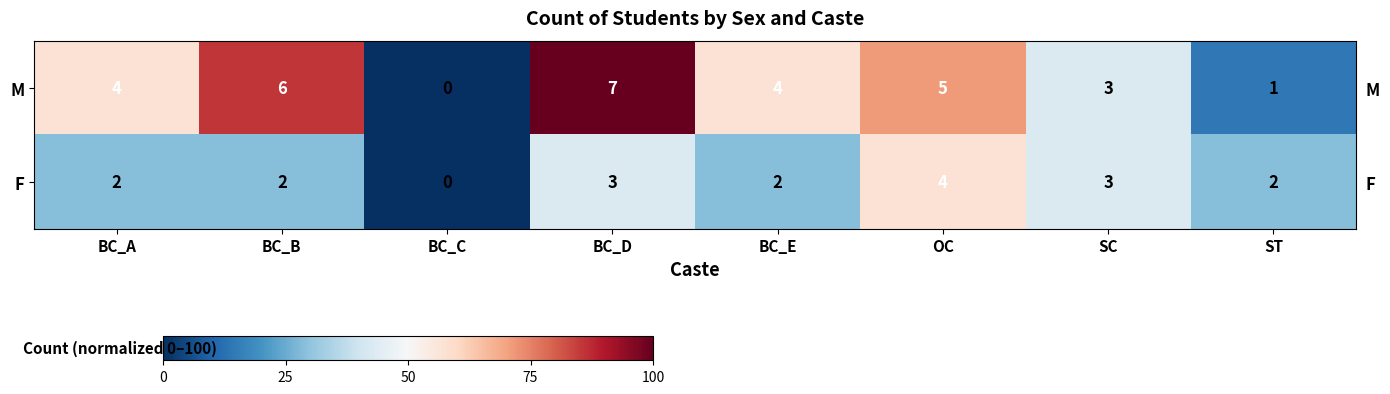

At which label is F closest to 28?

BC_A